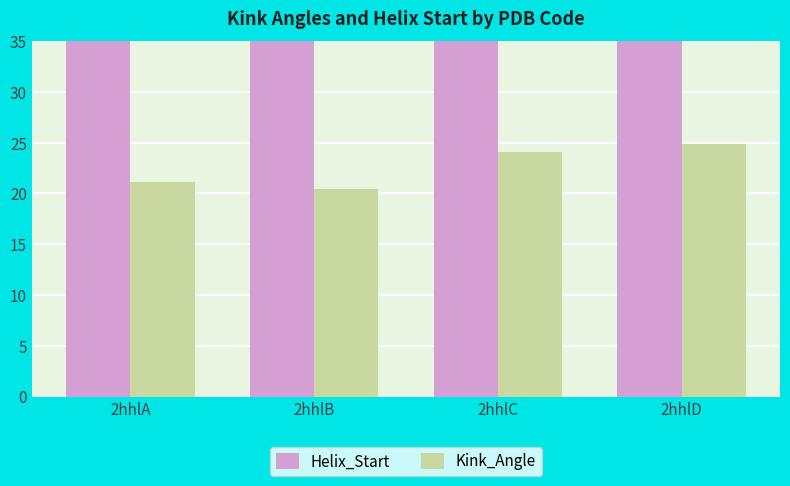

Where does the Kink_Angle series first go above 24?

2hhlC